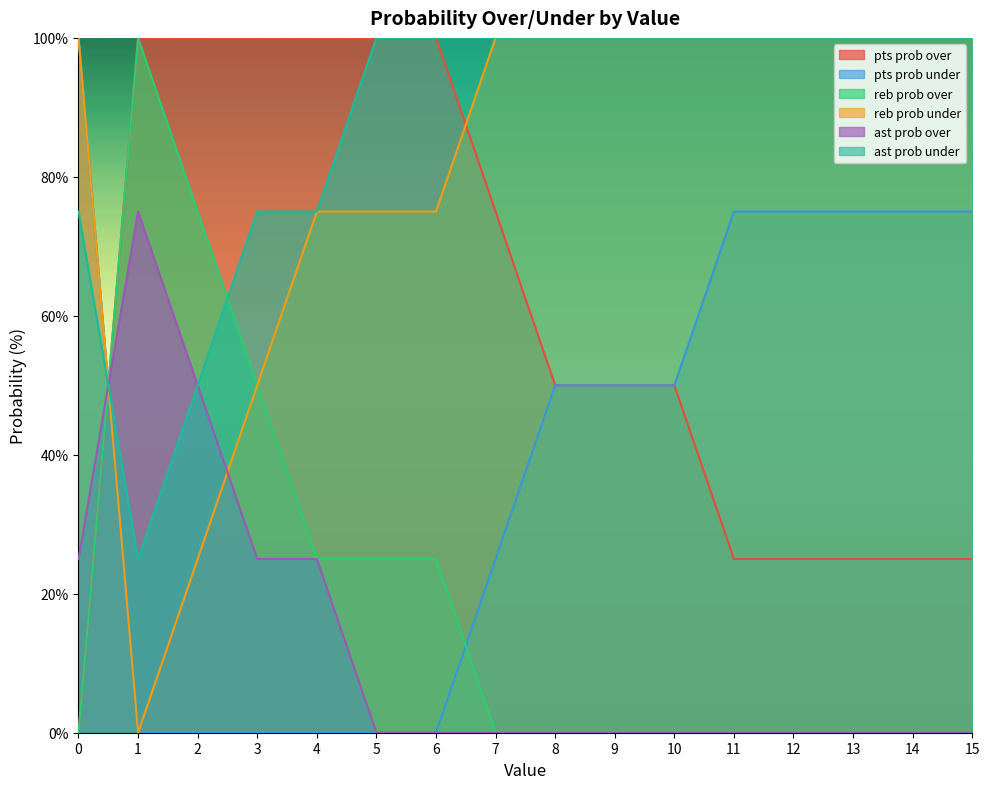

What is the value of the ast prob over point at the 5th from the left?

25